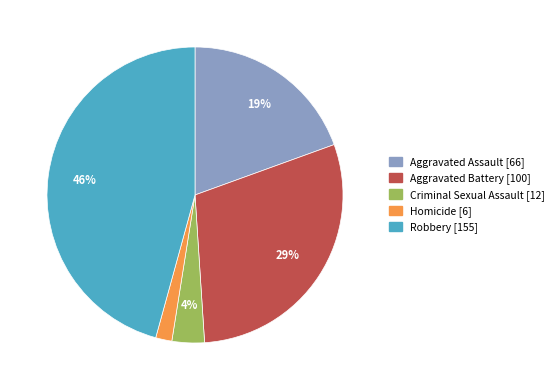

Which slice is the smallest?

Homicide